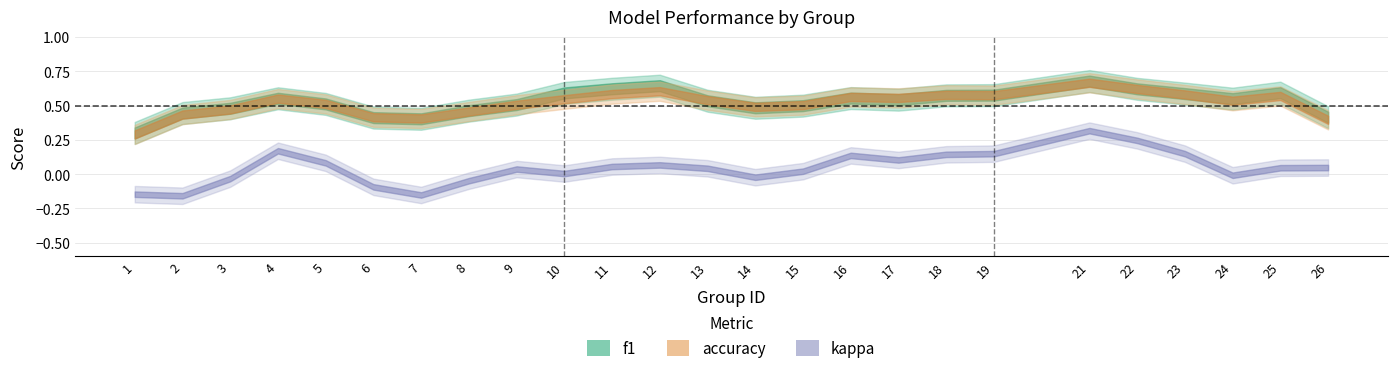

True or false: kappa and f1 intersect in this chart.

False